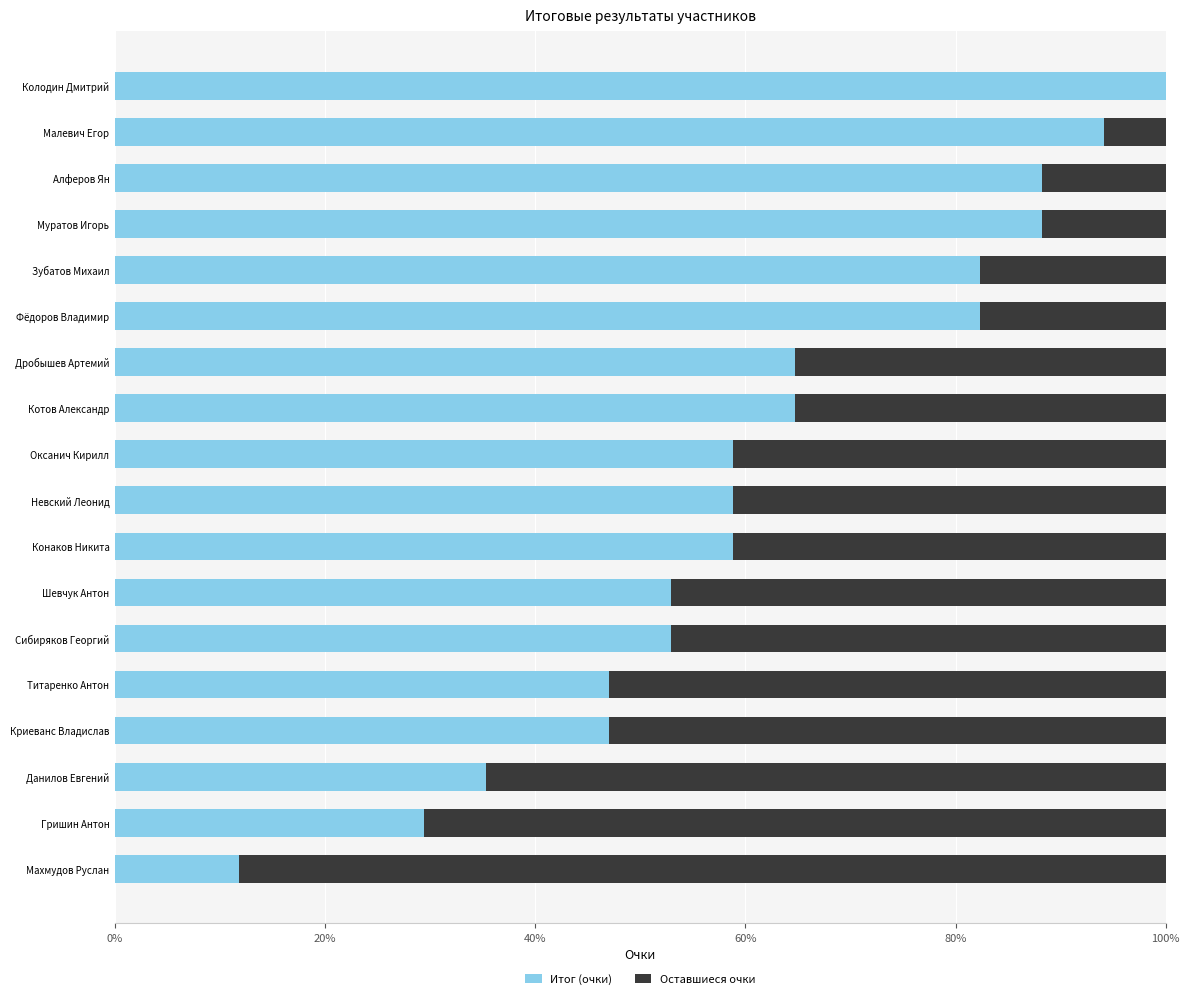

What is the lowest value of the Итог (очки) series?

2